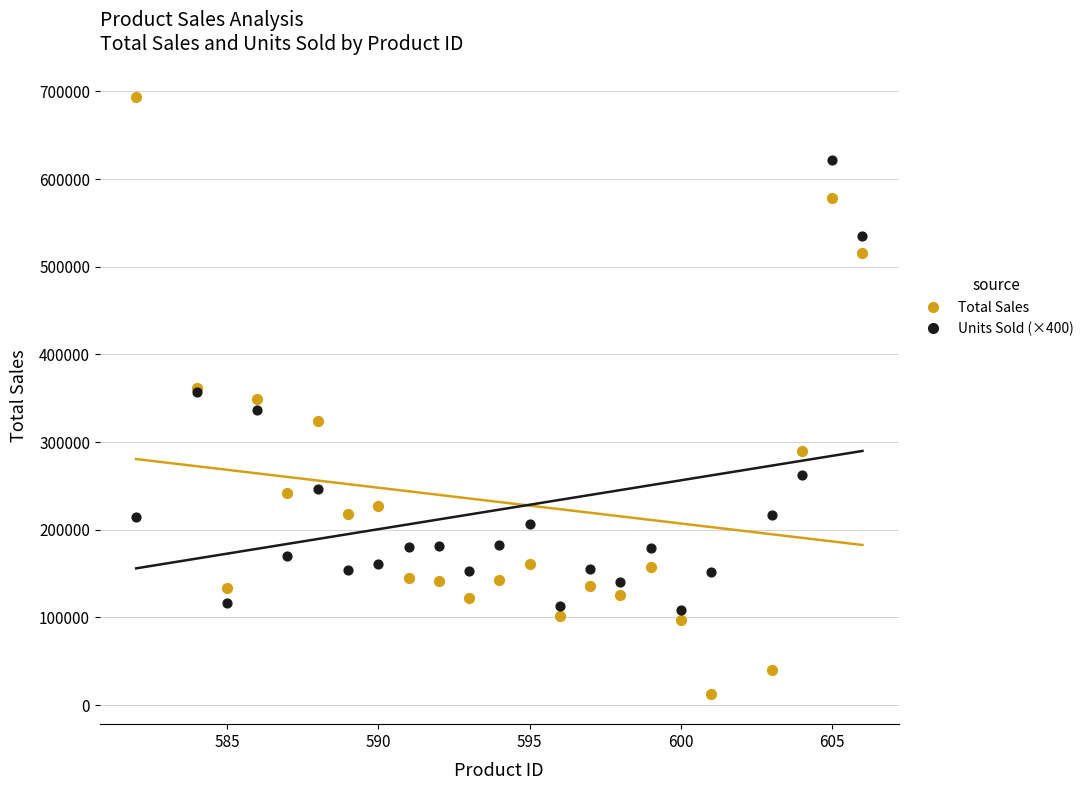

What are all the series names shown in the legend?

Total Sales, Units Sold (×400)